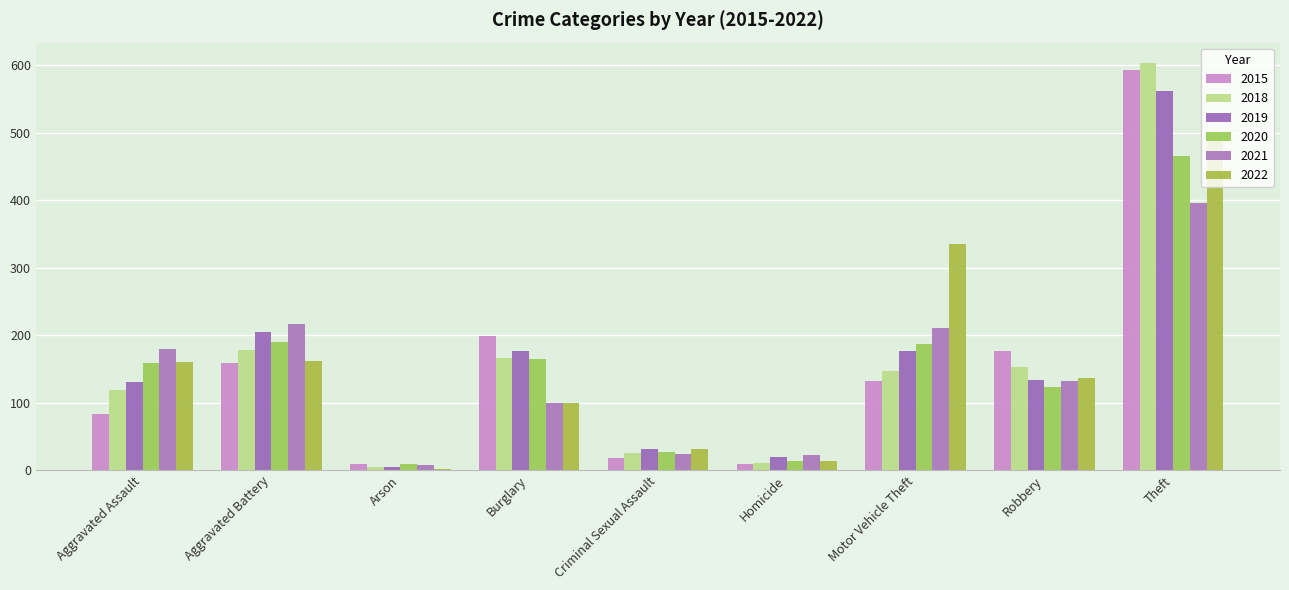

Does the chart contain stacked bars?

No